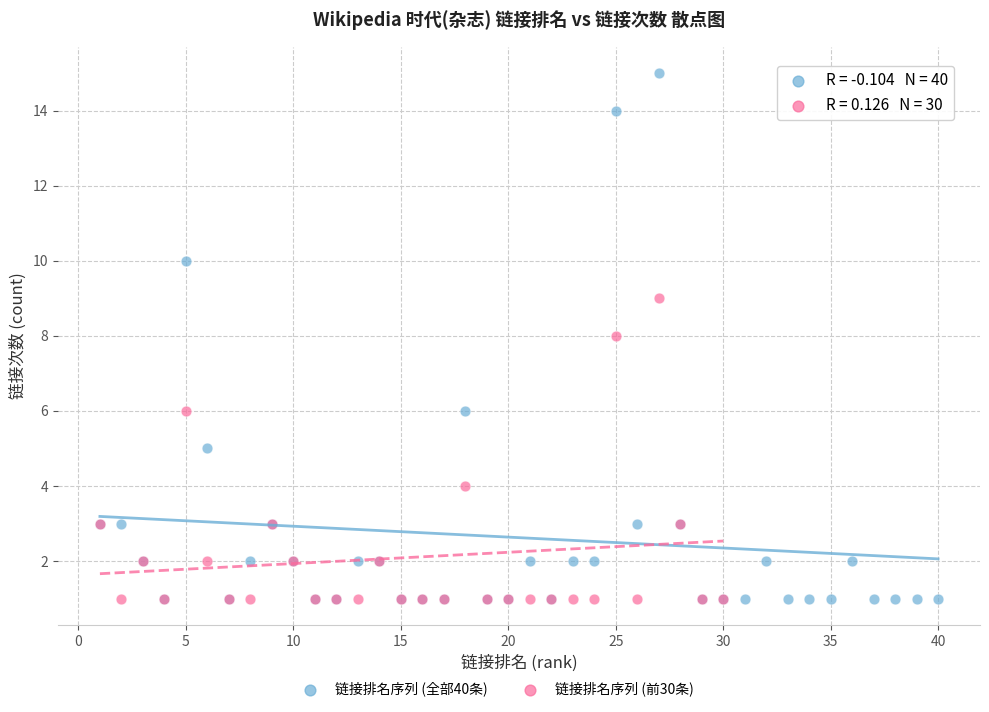

Which series has the widest spread of Y values?

链接排名序列 (全部40条)